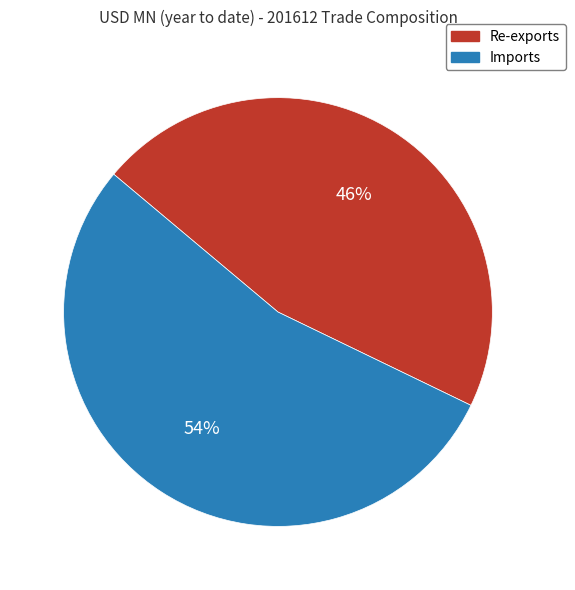

To the nearest percent, what is the average slice percentage?

50%